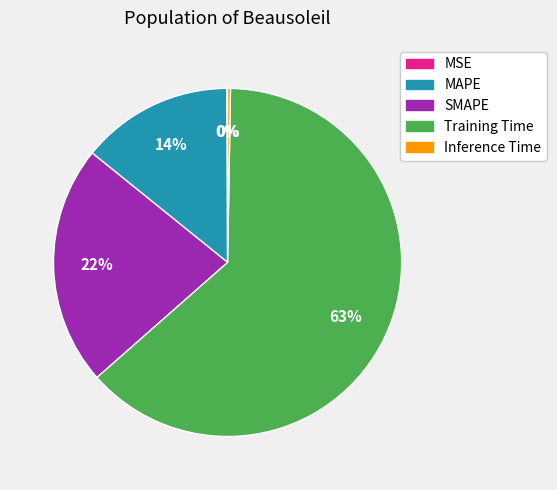

True or false: SMAPE accounts for 22% of the total.

True